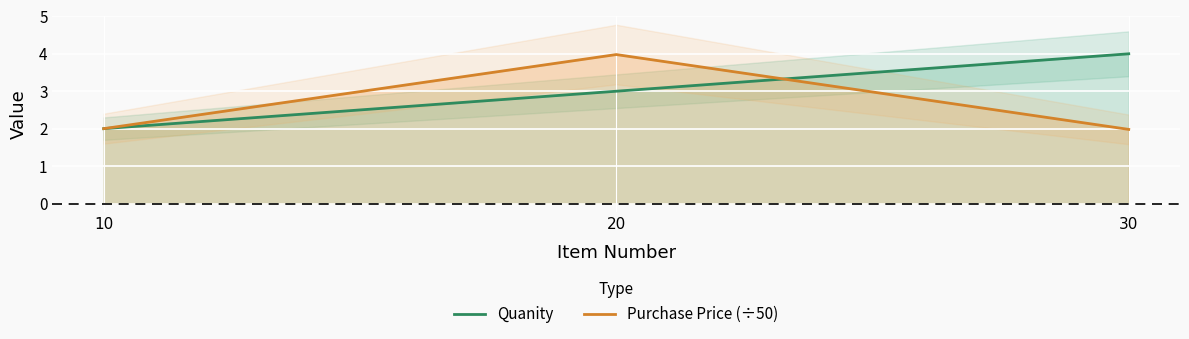

Rank the series by their maximum value, from lowest to highest.

Purchase Price (÷50), Quanity